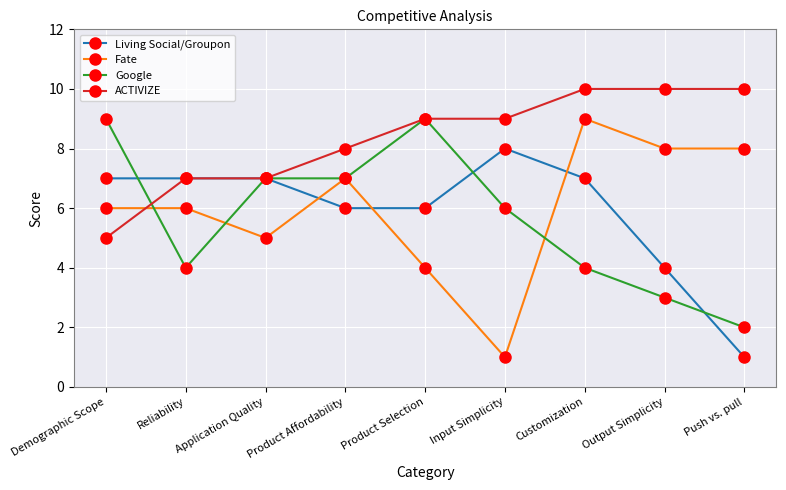

What is the label of the 9th point from the left?

Push vs. pull